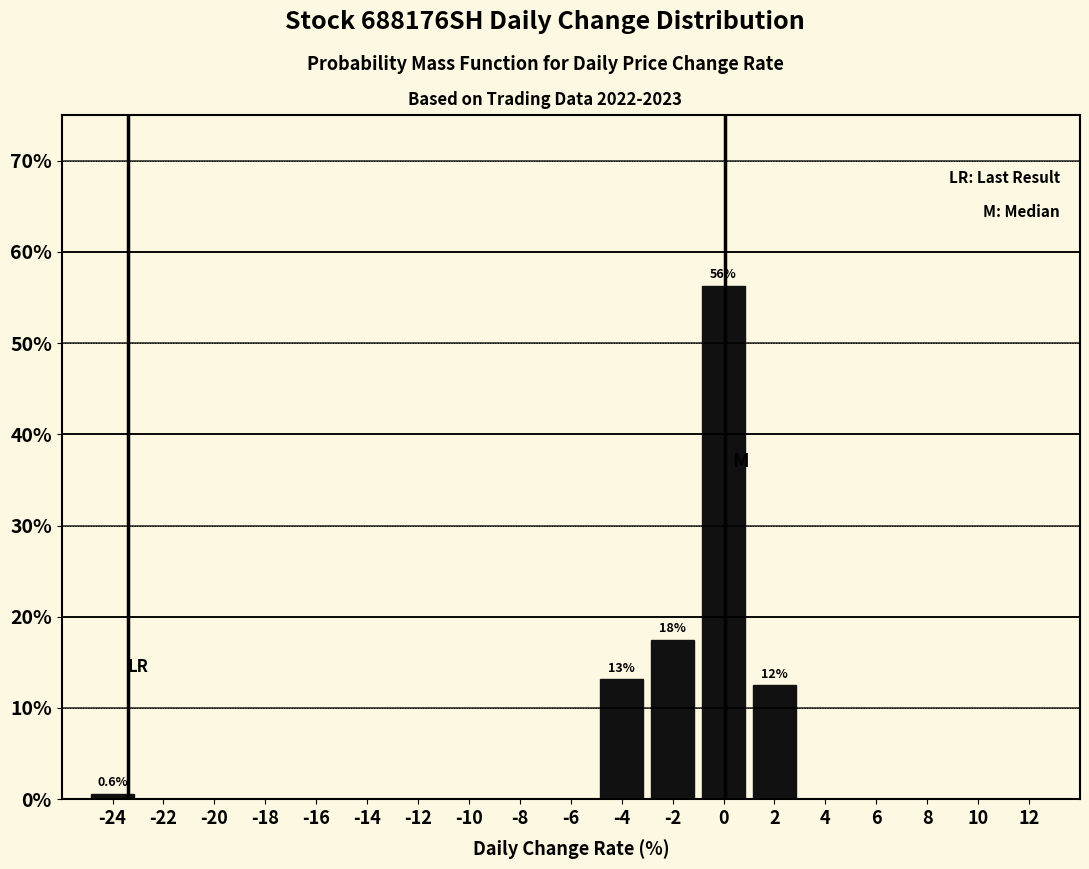

Over which range of the x-axis is the bar tallest?

-1 to 1